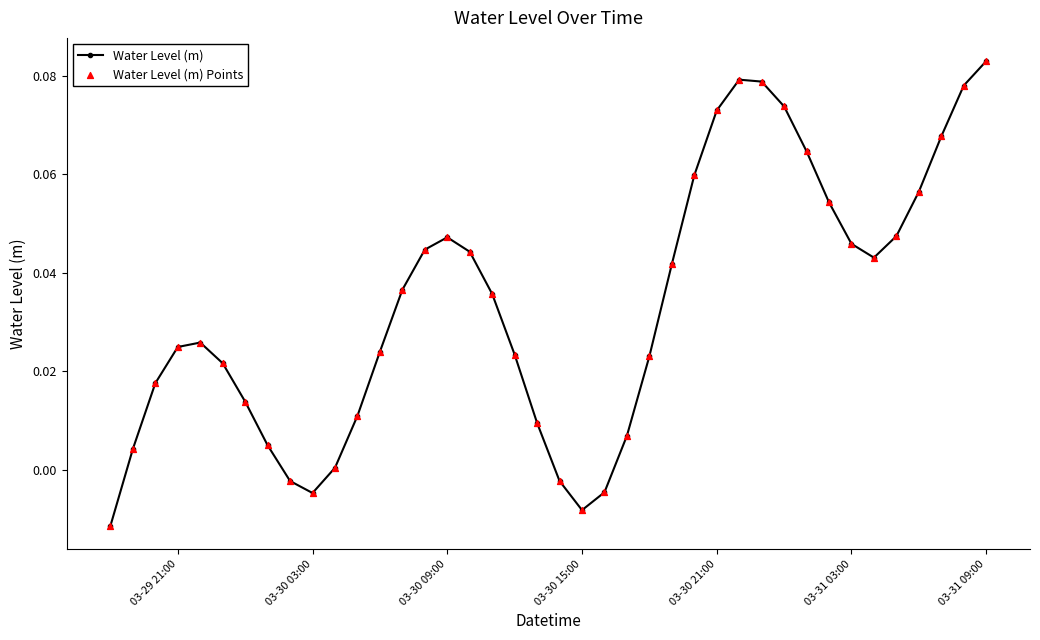

What is the sum of all values?

1.3